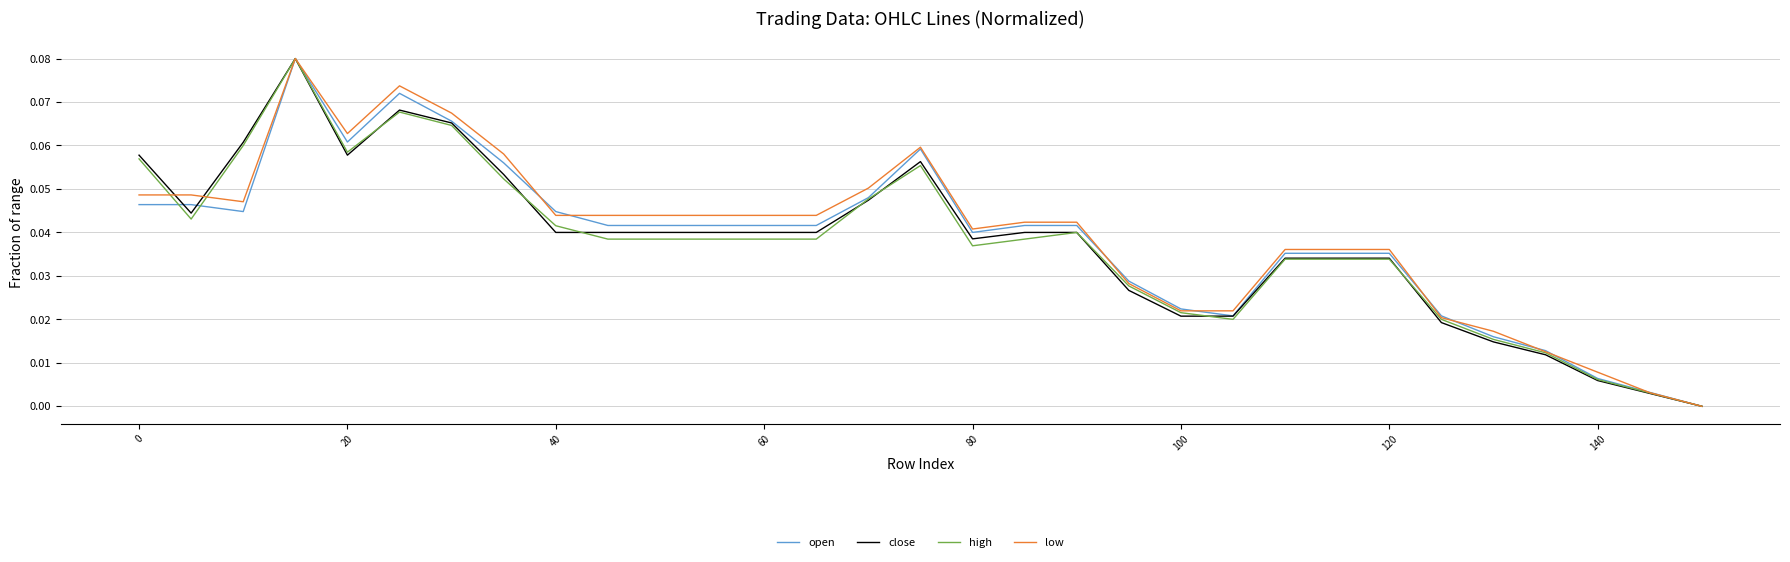

How many lines are shown in the chart?

4